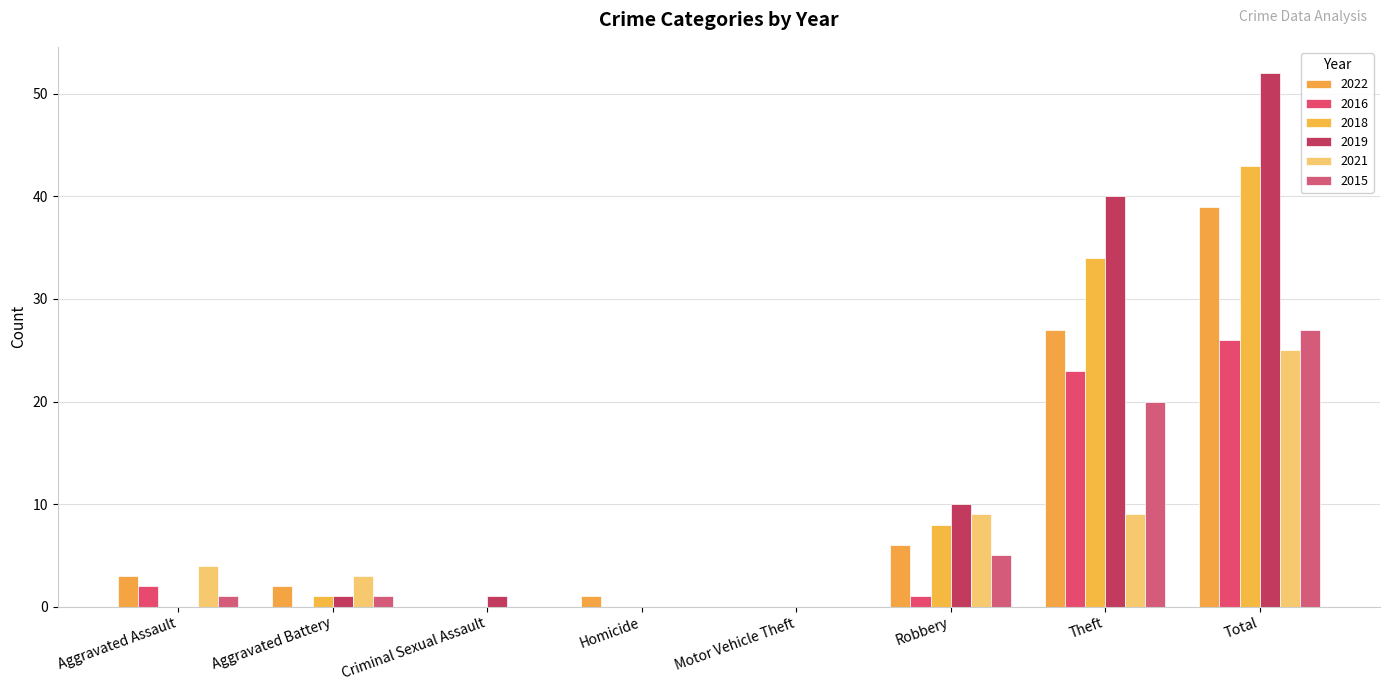

What is the value of the 2015 bar at the 6th from the left?

5